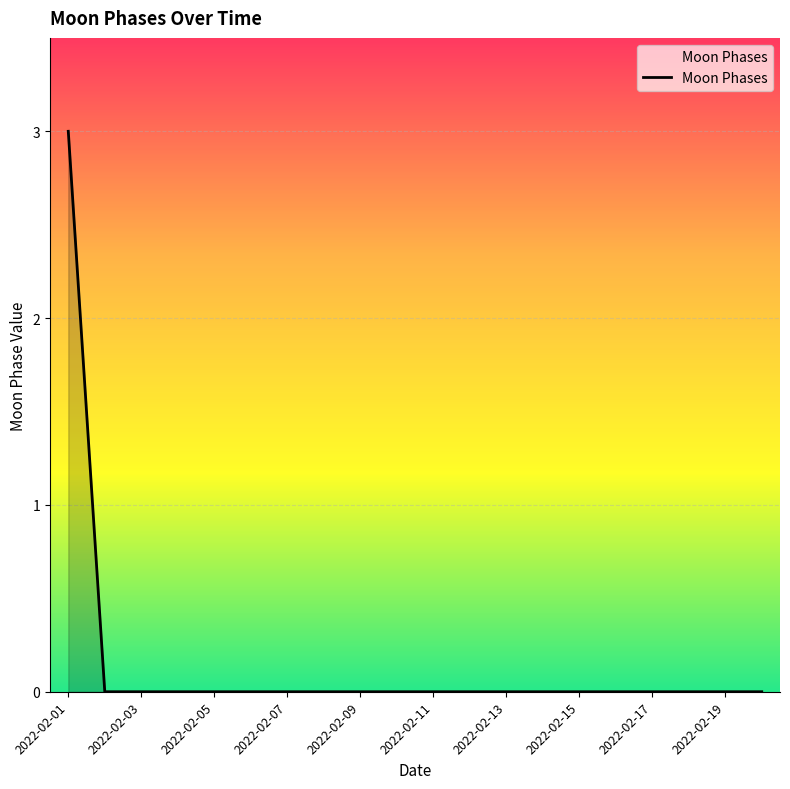

How many values are between 0 and 1?

19